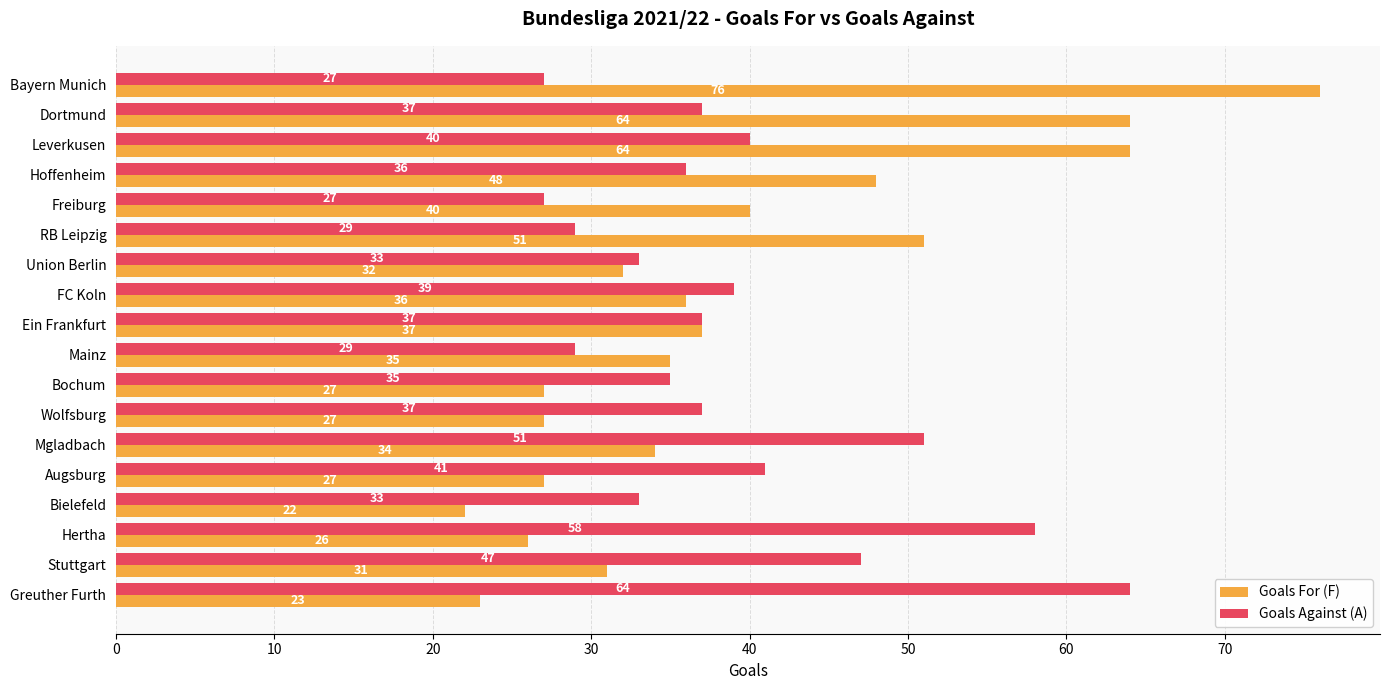

What is the spread (max minus min) of values at Stuttgart?

16